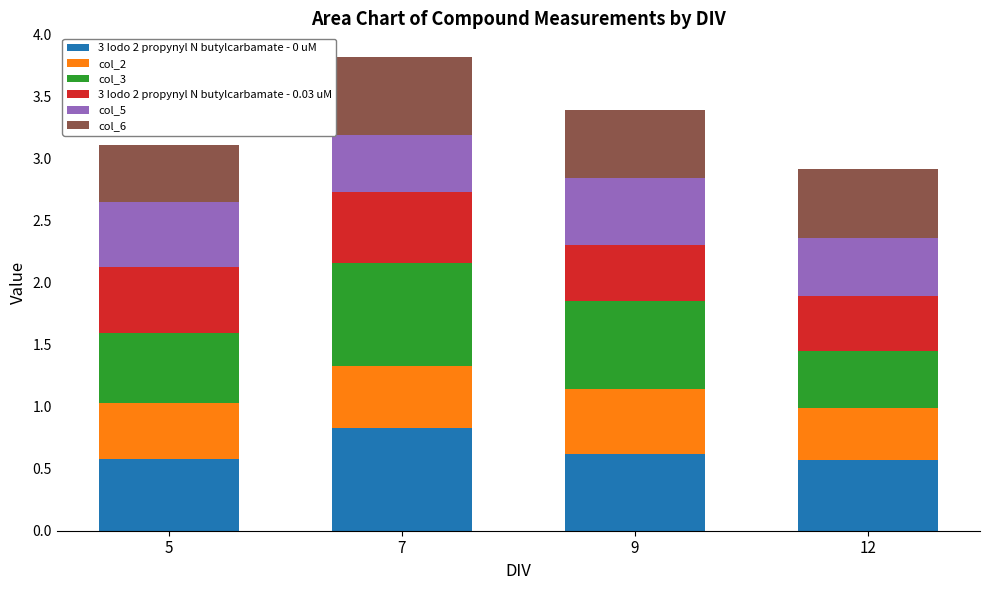

Does the chart contain stacked bars?

Yes